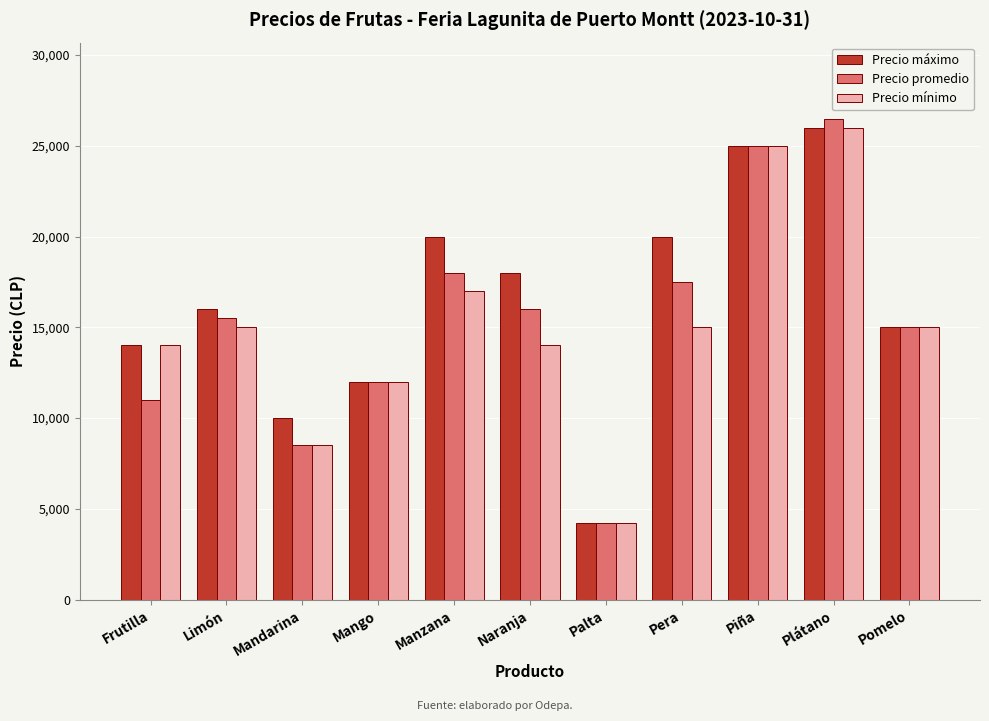

How many categories are shown in the chart?

11